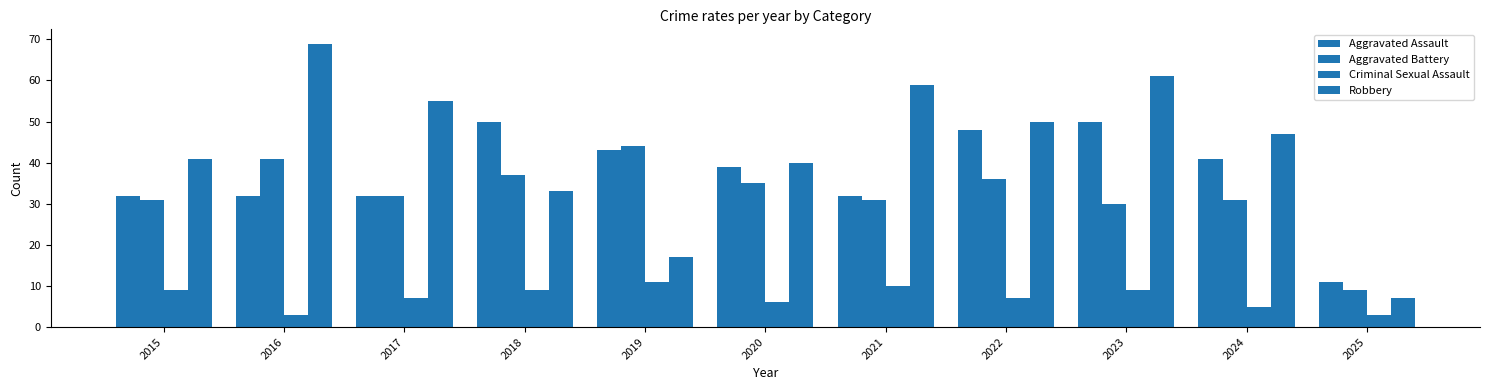

Does the chart contain any negative values?

No